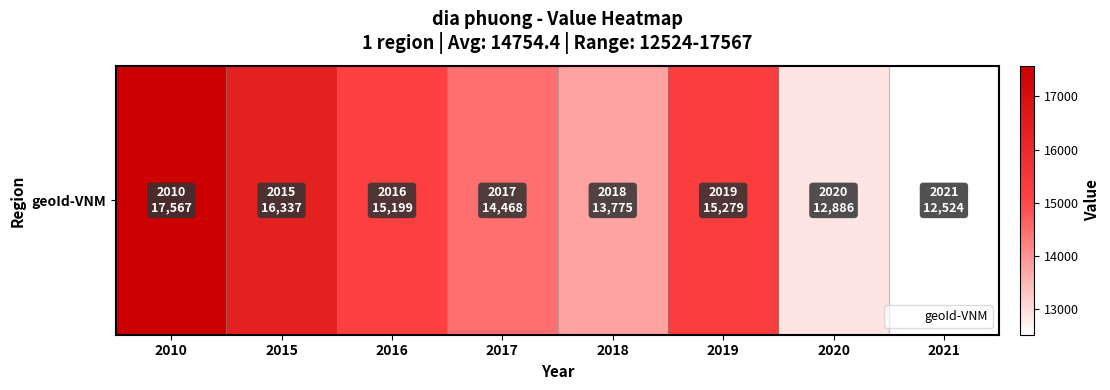

Reading right to left, extract all data points from this chart.

12524	12886	15279	13775	14468	15199	16337	17567